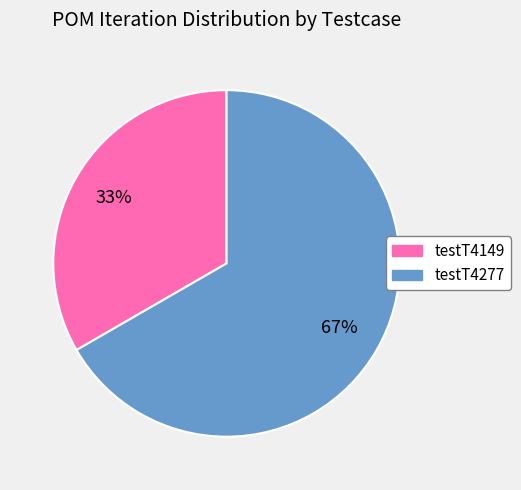

The testT4277 slice represents 62% of the pie. True or false?

False